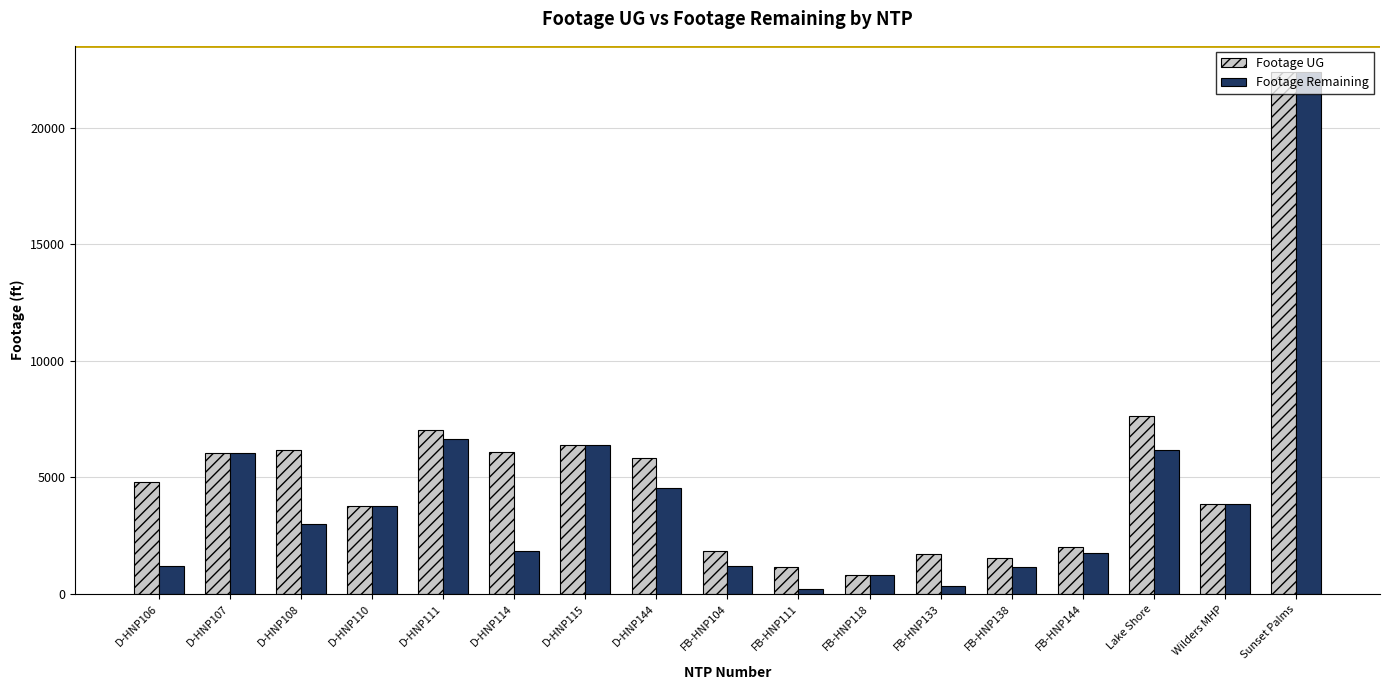

What is the label of the 12th bar from the right?

D-HNP114